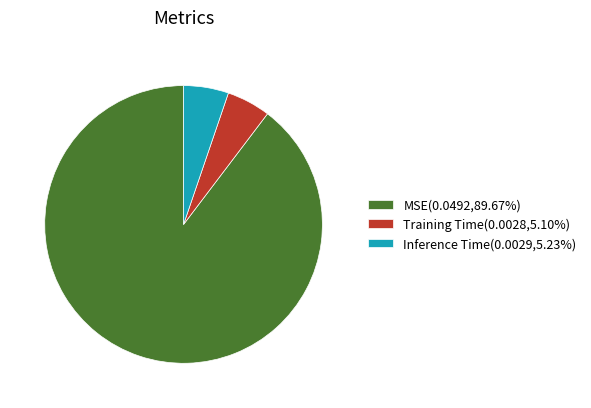

Is there a majority slice in this chart?

Yes